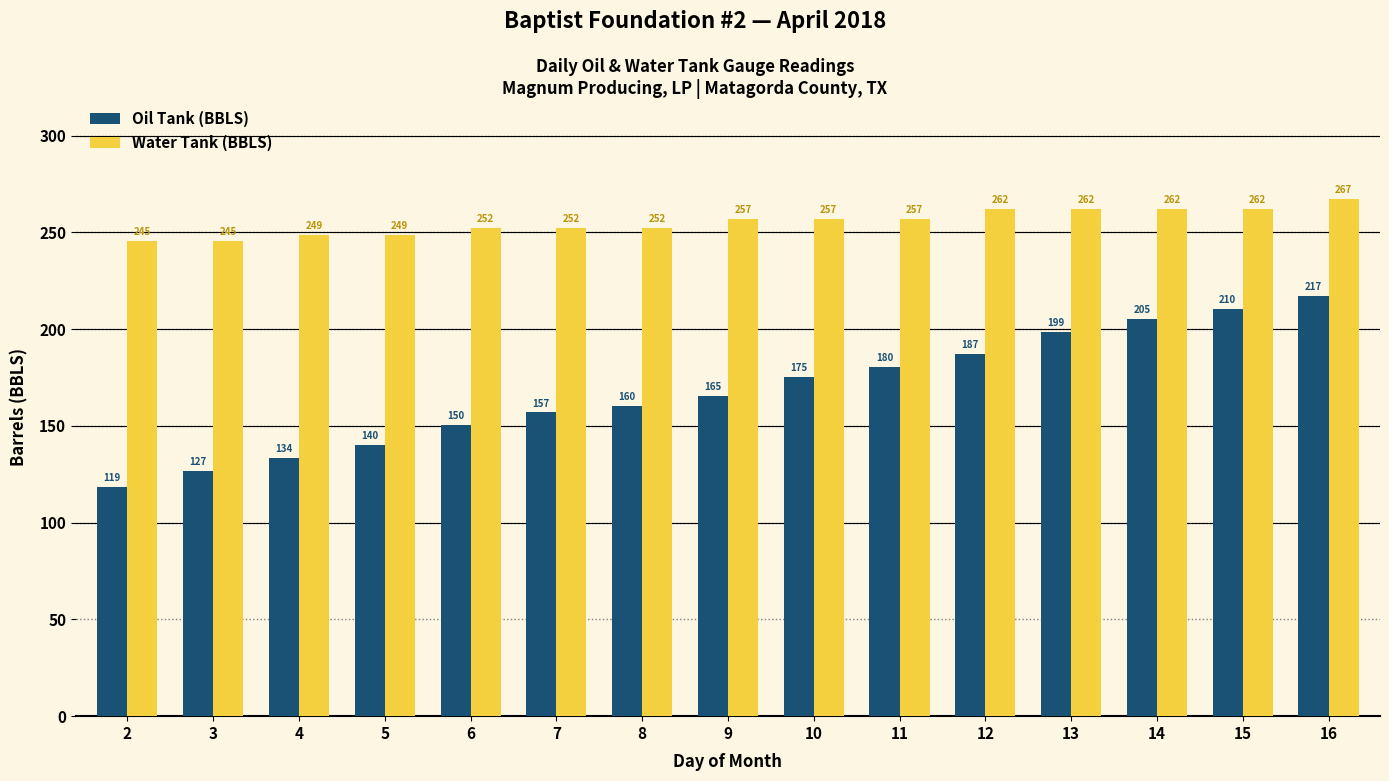

What is the sum of the Oil Tank (BBLS) values at 11 and 12?

367.4